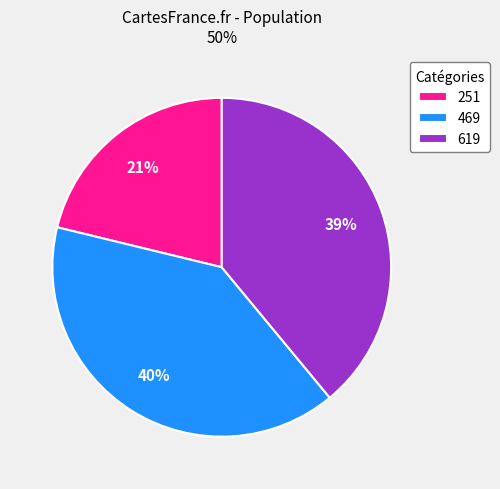

To the nearest percent, what percentage of the pie is 619?

39%